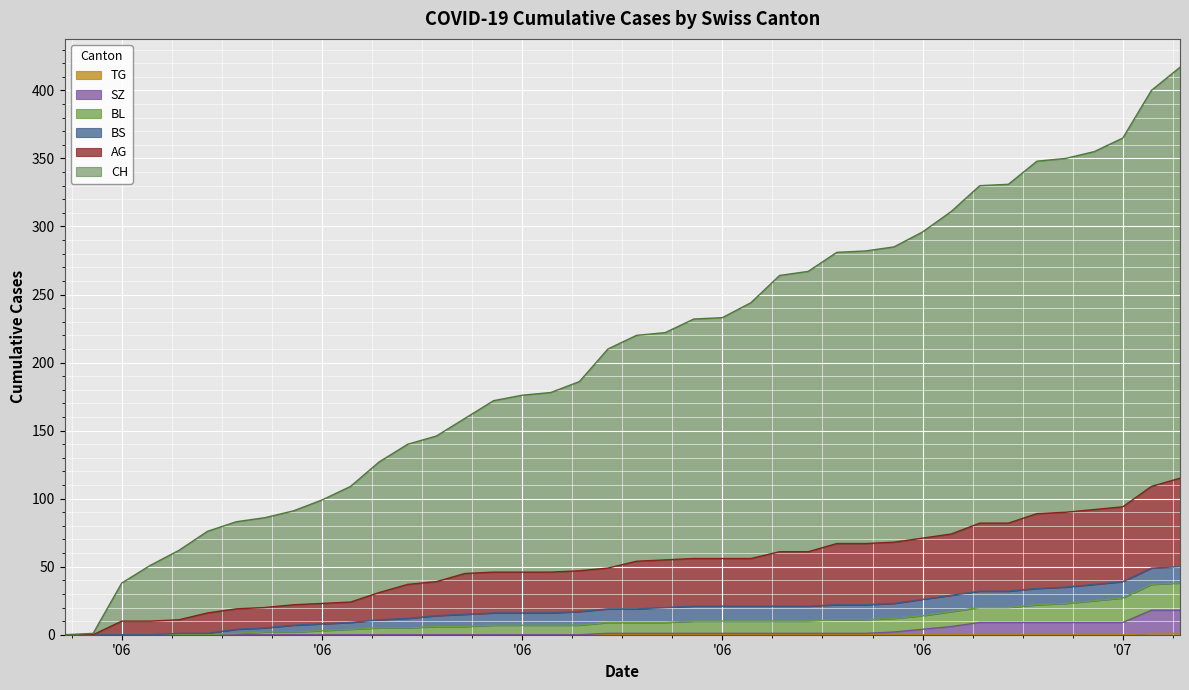

Does the chart display data point markers on the line(s)?

No